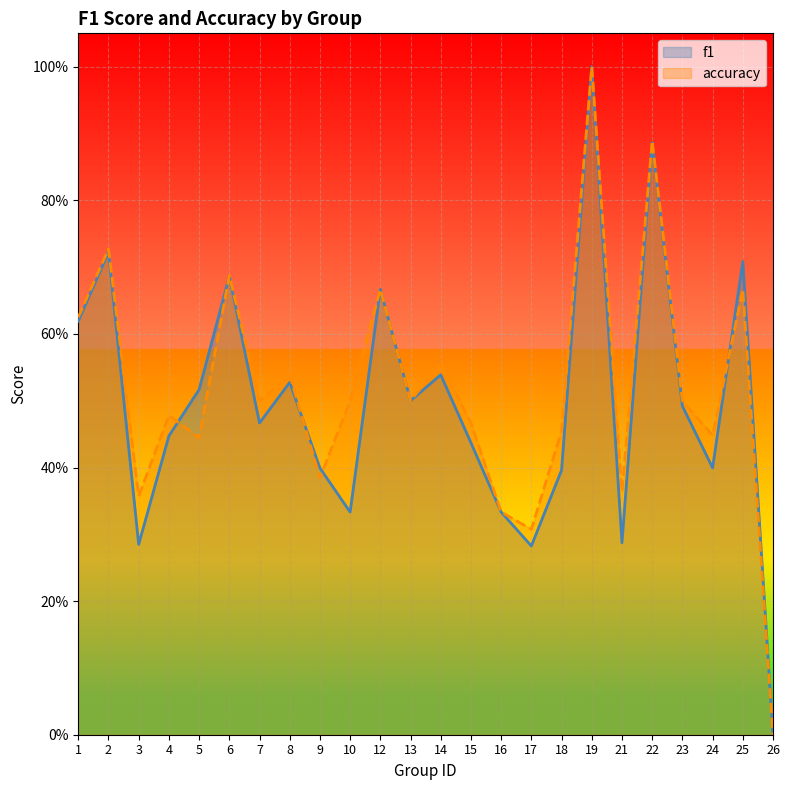

At 2, list the series in order from largest to smallest.

accuracy, f1